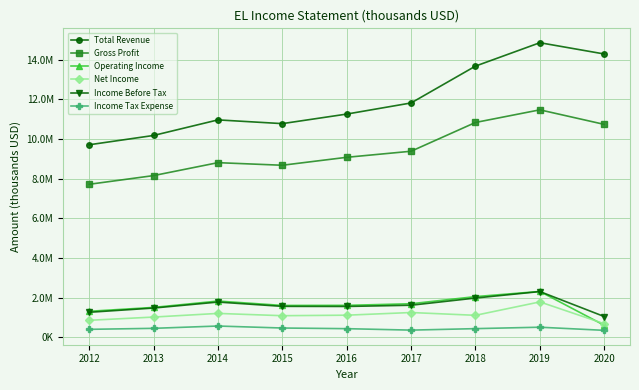

Which series has the largest total across all categories?

Total Revenue